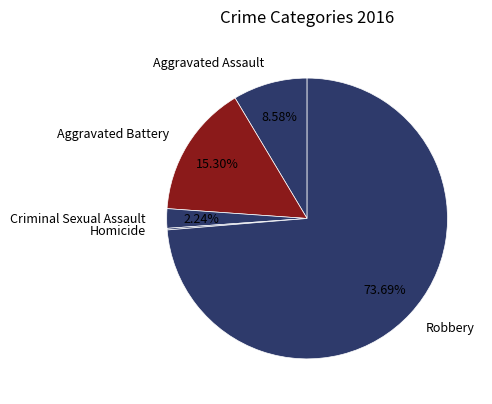

Which category accounts for the majority?

Robbery